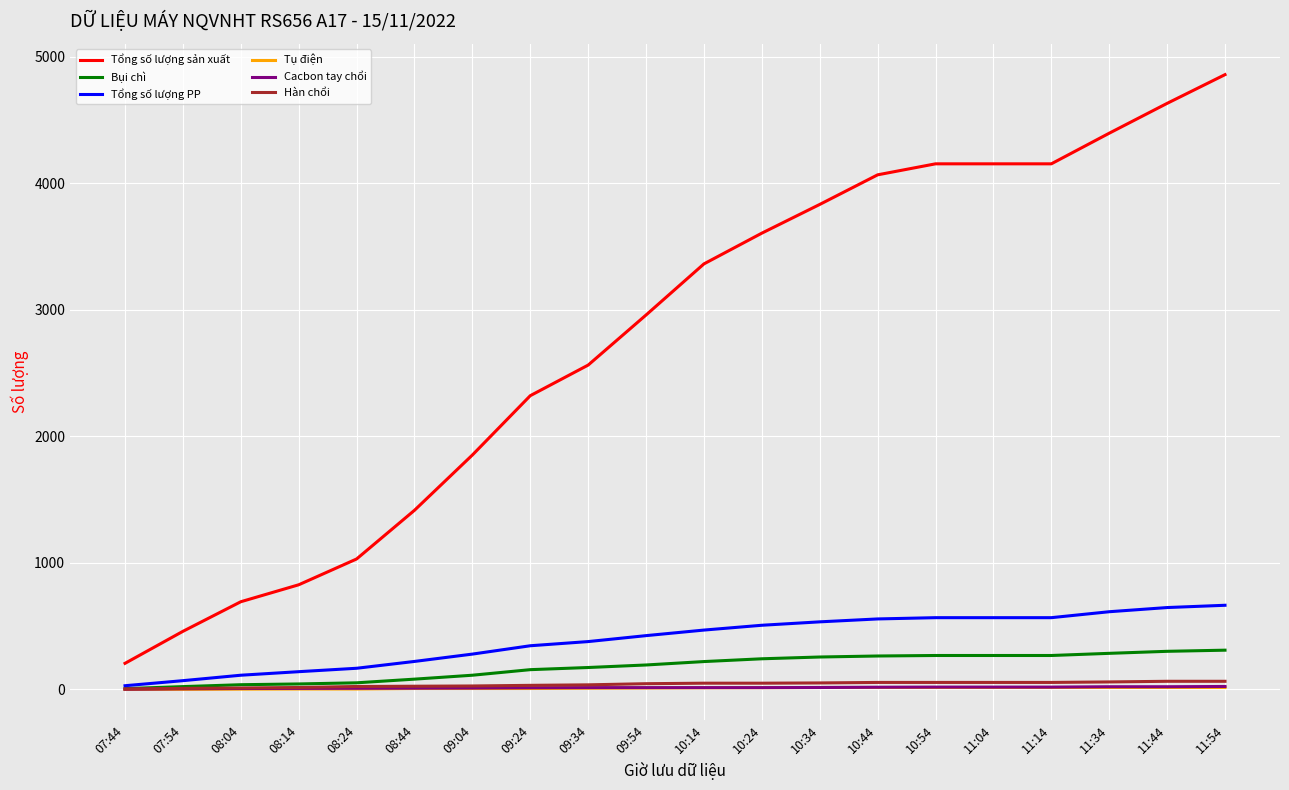

What value does the Bụi chì series have at 10:34, to the nearest 10?

260